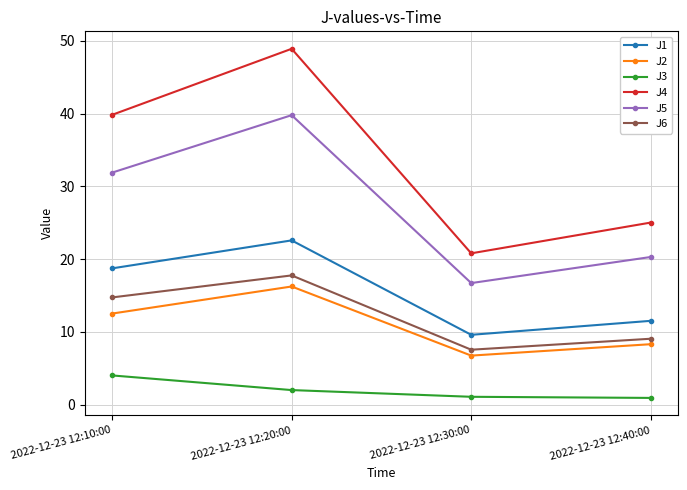

How many values in the J1 series exceed 18?

2